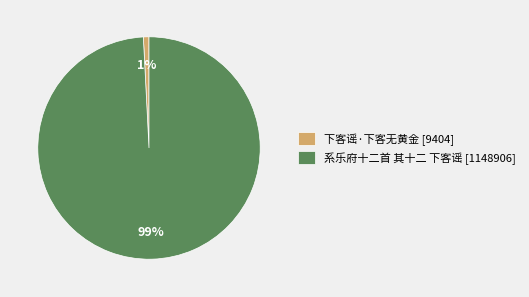

What percentage is the 下客谣·下客无黄金 slice, to the nearest percent?

1%